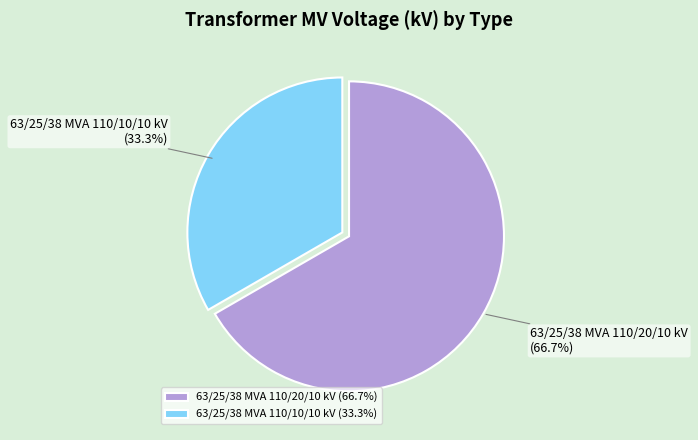

Is 63/25/38 MVA 110/10/10 kV the majority of the pie?

No